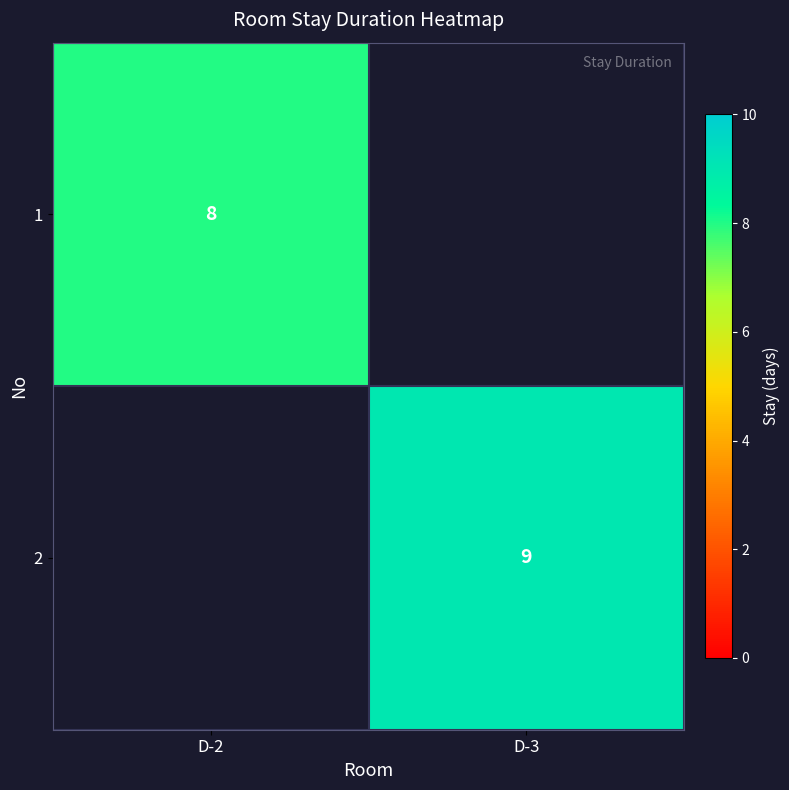

How many data points does each series have?

2